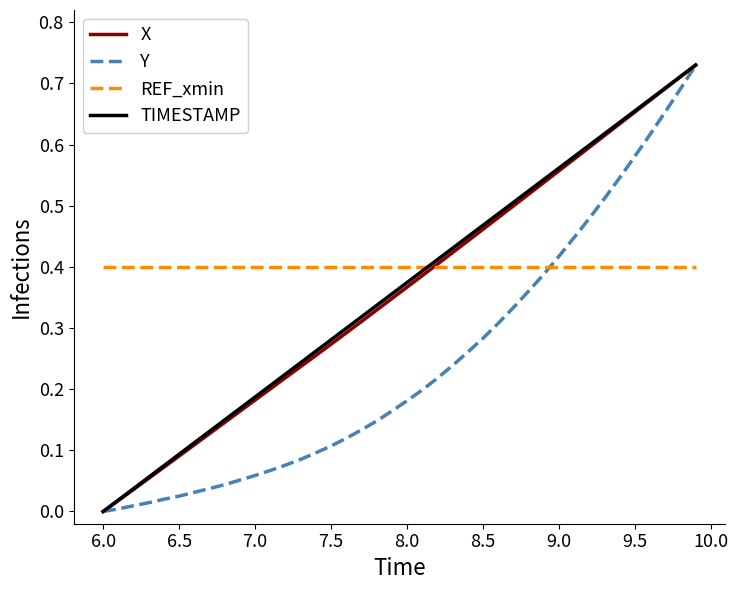

True or false: Y and REF_xmin intersect in this chart.

True